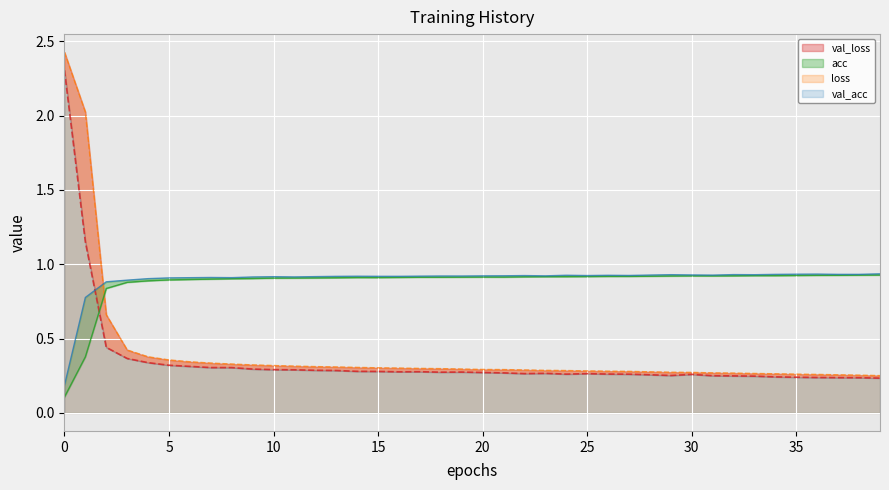

What is the maximum value for val_acc?

0.9